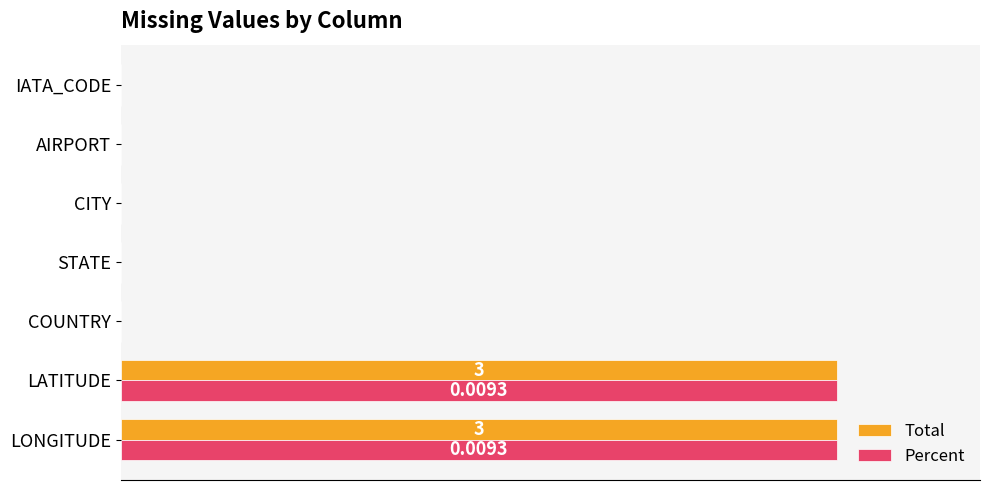

What is the sum of all Total values?

200